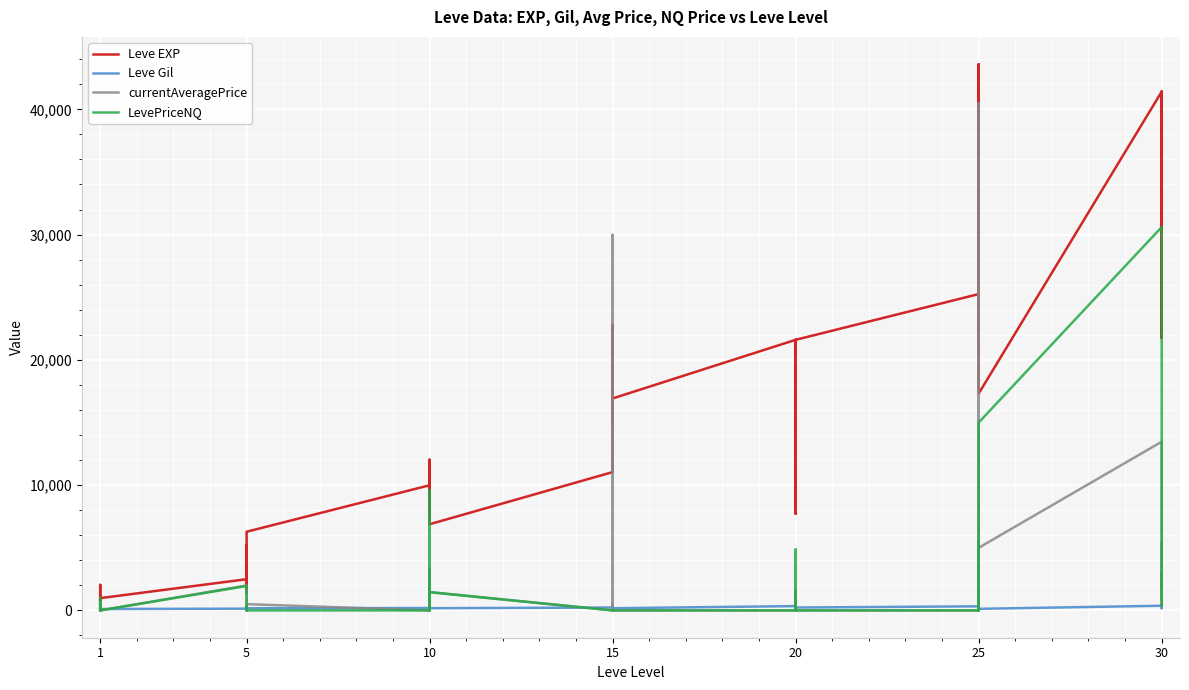

What is the value of the currentAveragePrice point at the 21st from the left?

334.5